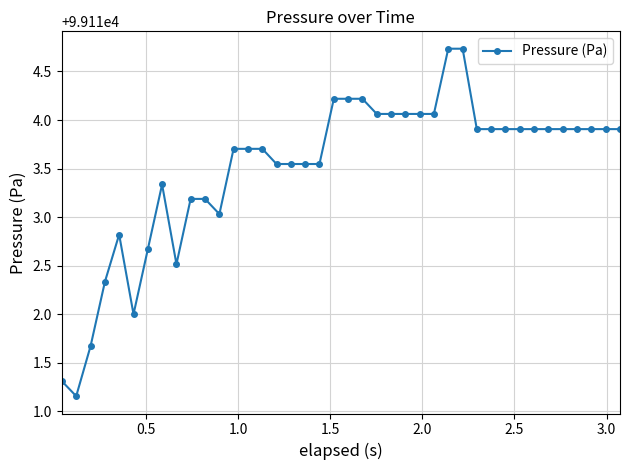

What is the value of the 12th point from the left?

99113.0